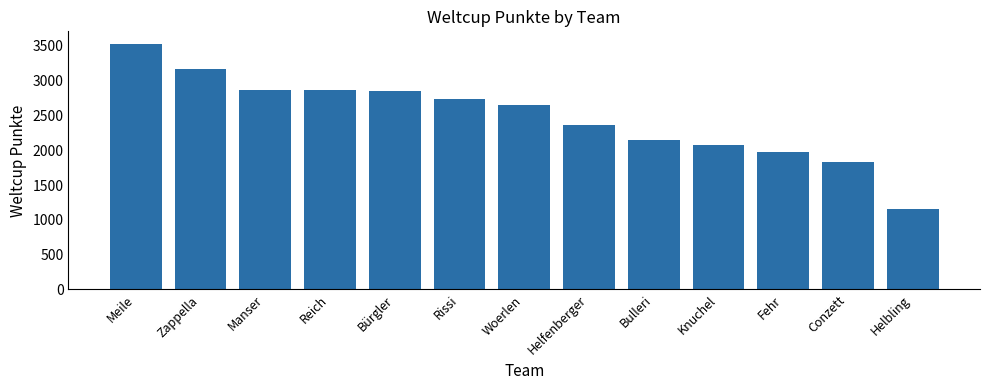

What is the ratio of the value at Bulleri to the value at Manser?

0.8